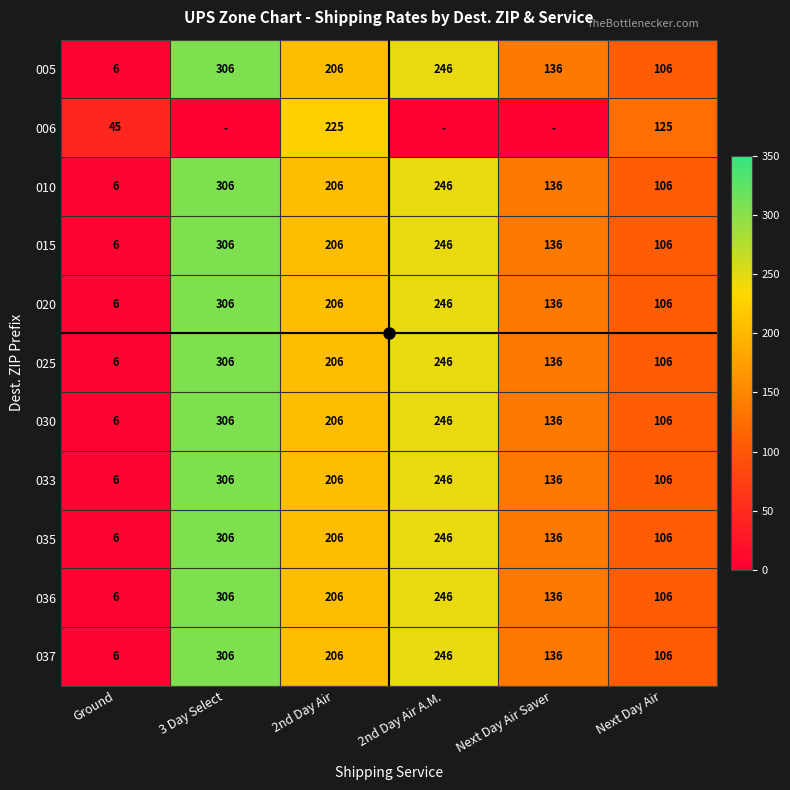

True or false: 030 has a value of 135 at 2nd Day Air A.M..

False